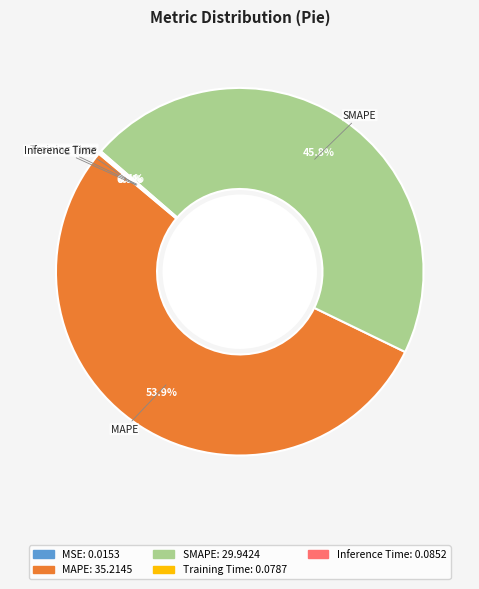

Which slice is the largest?

MAPE